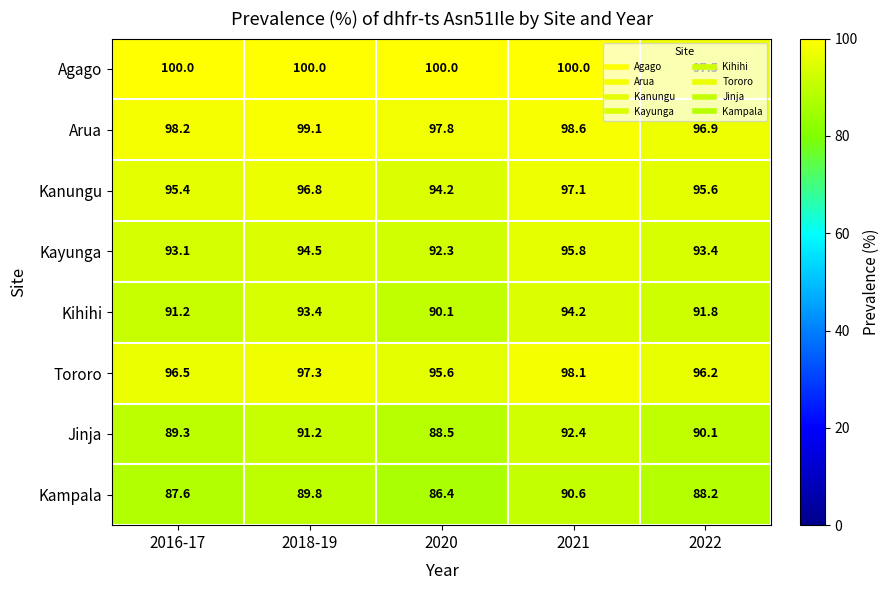

At which label does Kihihi reach its peak?

2021